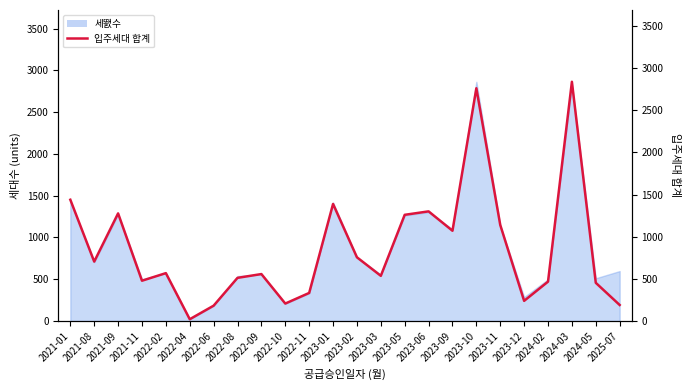

What is the minimum value shown in the chart?

21